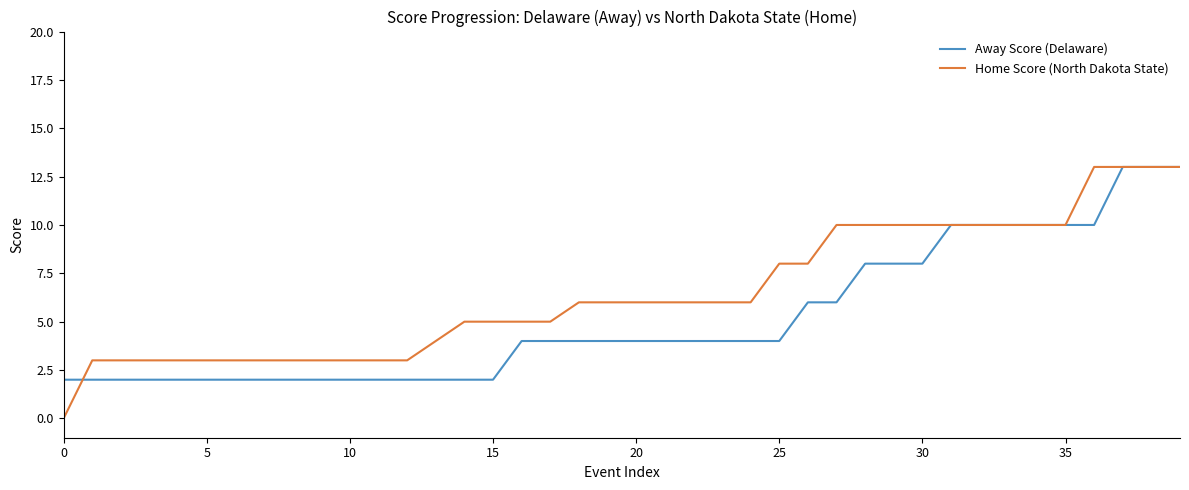

Which series has the widest spread of values?

Home Score (North Dakota State)